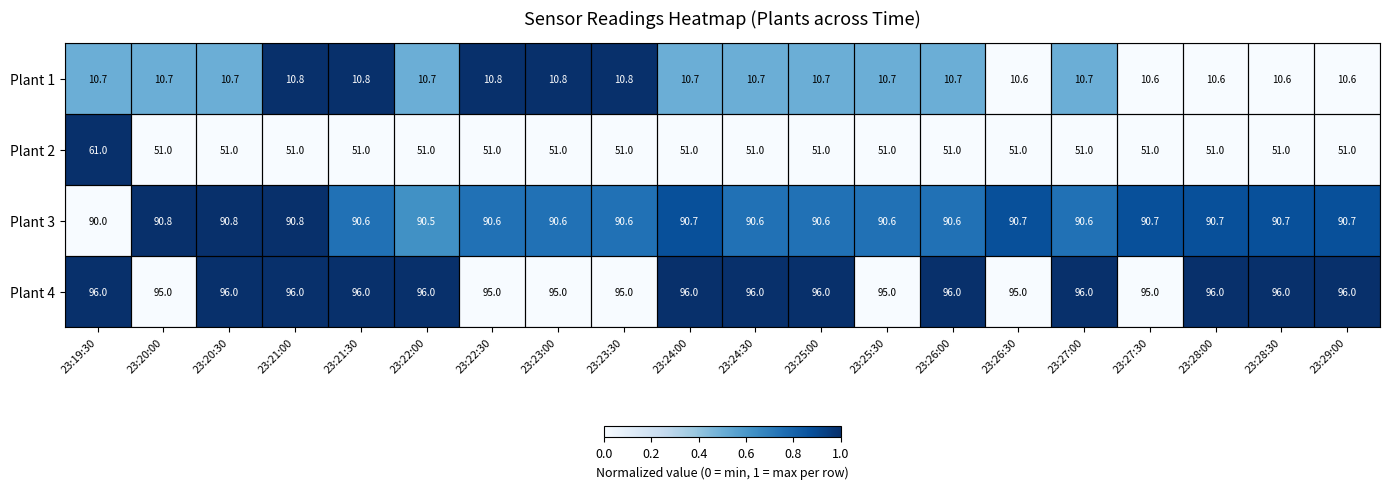

What is the smallest value displayed?

10.6